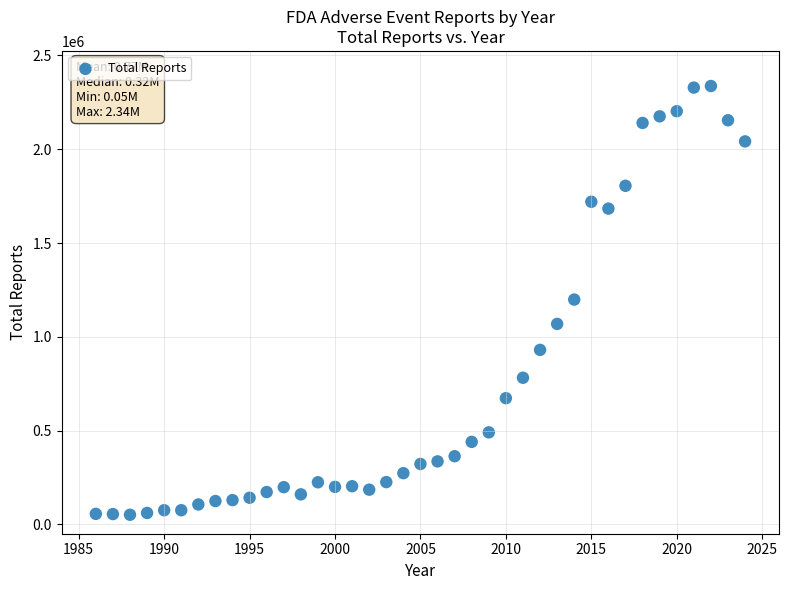

What is the range of X values (max minus min)?

38